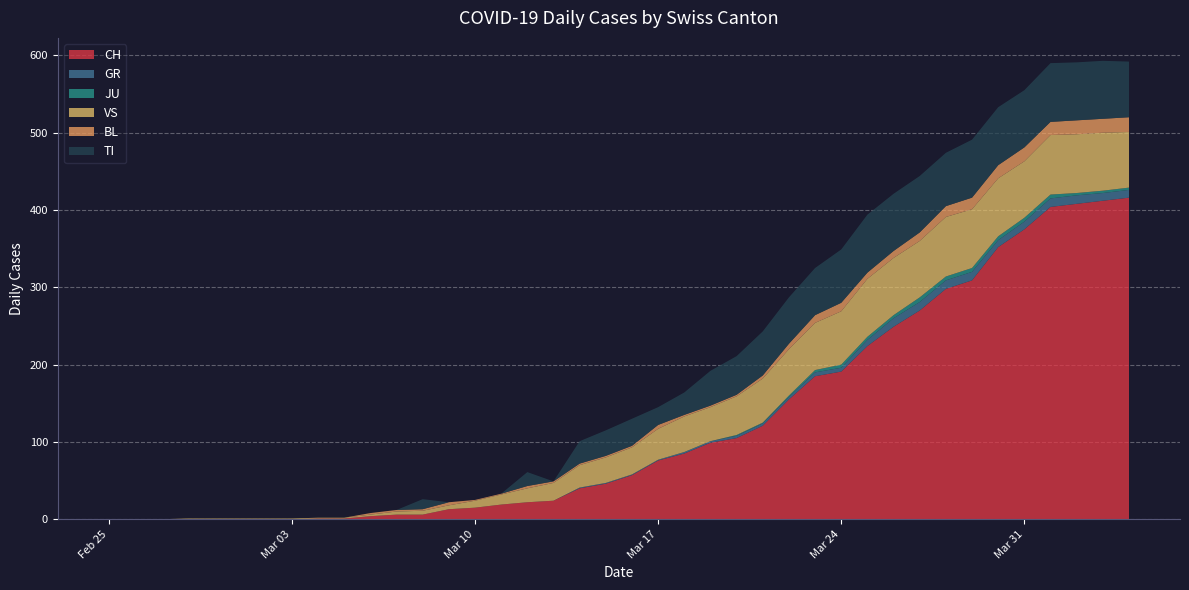

Reading right to left, transcribe all the data shown in this chart.

CH: 2020-04-04=416	2020-04-03=412	2020-04-02=408	2020-04-01=404	2020-03-31=375	2020-03-30=352	2020-03-29=309	2020-03-28=298	2020-03-27=270	2020-03-26=249	2020-03-25=224	2020-03-24=191	2020-03-23=185	2020-03-22=155	2020-03-21=121	2020-03-20=105	2020-03-19=99	2020-03-18=85	2020-03-17=76	2020-03-16=57	2020-03-15=46	2020-03-14=40	2020-03-13=24	2020-03-12=22	2020-03-11=19	2020-03-10=15	2020-03-09=13	2020-03-08=6	2020-03-07=6	2020-03-06=4	2020-03-05=1	2020-03-04=1	2020-03-03=0	2020-03-02=0	2020-03-01=0	2020-02-29=0	2020-02-28=0	2020-02-27=0	2020-02-26=0	2020-02-25=0
GR: 2020-04-04=10	2020-04-03=10	2020-04-02=11	2020-04-01=11	2020-03-31=10	2020-03-30=9	2020-03-29=11	2020-03-28=11	2020-03-27=11	2020-03-26=11	2020-03-25=8	2020-03-24=5	2020-03-23=5	2020-03-22=3	2020-03-21=3	2020-03-20=3	2020-03-19=2	2020-03-18=2	2020-03-17=1	2020-03-16=1	2020-03-15=1	2020-03-14=1	2020-03-13=0	2020-03-12=0	2020-03-11=0	2020-03-10=0	2020-03-09=0	2020-03-08=0	2020-03-07=0	2020-03-06=0	2020-03-05=0	2020-03-04=0	2020-03-03=0	2020-03-02=0	2020-03-01=0	2020-02-29=0	2020-02-28=0	2020-02-27=0	2020-02-26=0	2020-02-25=0
JU: 2020-04-04=3	2020-04-03=3	2020-04-02=3	2020-04-01=5	2020-03-31=5	2020-03-30=5	2020-03-29=5	2020-03-28=5	2020-03-27=6	2020-03-26=4	2020-03-25=4	2020-03-24=4	2020-03-23=3	2020-03-22=2	2020-03-21=1	2020-03-20=1	2020-03-19=0	2020-03-18=0	2020-03-17=0	2020-03-16=0	2020-03-15=0	2020-03-14=0	2020-03-13=0	2020-03-12=0	2020-03-11=0	2020-03-10=0	2020-03-09=0	2020-03-08=0	2020-03-07=0	2020-03-06=0	2020-03-05=0	2020-03-04=0	2020-03-03=0	2020-03-02=0	2020-03-01=0	2020-02-29=0	2020-02-28=0	2020-02-27=0	2020-02-26=0	2020-02-25=0
VS: 2020-04-04=72	2020-04-03=75	2020-04-02=76	2020-04-01=77	2020-03-31=73	2020-03-30=75	2020-03-29=76	2020-03-28=77	2020-03-27=73	2020-03-26=74	2020-03-25=75	2020-03-24=69	2020-03-23=61	2020-03-22=60	2020-03-21=57	2020-03-20=50	2020-03-19=44	2020-03-18=46	2020-03-17=40	2020-03-16=35	2020-03-15=33	2020-03-14=29	2020-03-13=23	2020-03-12=18	2020-03-11=13	2020-03-10=9	2020-03-09=5	2020-03-08=5	2020-03-07=4	2020-03-06=2	2020-03-05=1	2020-03-04=1	2020-03-03=1	2020-03-02=1	2020-03-01=1	2020-02-29=1	2020-02-28=1	2020-02-27=0	2020-02-26=0	2020-02-25=0
BL: 2020-04-04=19	2020-04-03=18	2020-04-02=18	2020-04-01=17	2020-03-31=18	2020-03-30=17	2020-03-29=15	2020-03-28=14	2020-03-27=11	2020-03-26=9	2020-03-25=8	2020-03-24=11	2020-03-23=10	2020-03-22=7	2020-03-21=4	2020-03-20=2	2020-03-19=2	2020-03-18=2	2020-03-17=5	2020-03-16=2	2020-03-15=2	2020-03-14=2	2020-03-13=2	2020-03-12=3	2020-03-11=1	2020-03-10=1	2020-03-09=4	2020-03-08=2	2020-03-07=2	2020-03-06=2	2020-03-05=0	2020-03-04=0	2020-03-03=0	2020-03-02=0	2020-03-01=0	2020-02-29=0	2020-02-28=0	2020-02-27=0	2020-02-26=0	2020-02-25=0
TI: 2020-04-04=72	2020-04-03=75	2020-04-02=75	2020-04-01=76	2020-03-31=74	2020-03-30=75	2020-03-29=75	2020-03-28=69	2020-03-27=73	2020-03-26=74	2020-03-25=75	2020-03-24=69	2020-03-23=61	2020-03-22=60	2020-03-21=57	2020-03-20=50	2020-03-19=45	2020-03-18=29	2020-03-17=23	2020-03-16=35	2020-03-15=33	2020-03-14=29	2020-03-13=0	2020-03-12=18	2020-03-11=0	2020-03-10=0	2020-03-09=0	2020-03-08=13	2020-03-07=0	2020-03-06=0	2020-03-05=0	2020-03-04=0	2020-03-03=0	2020-03-02=0	2020-03-01=0	2020-02-29=0	2020-02-28=0	2020-02-27=0	2020-02-26=0	2020-02-25=0